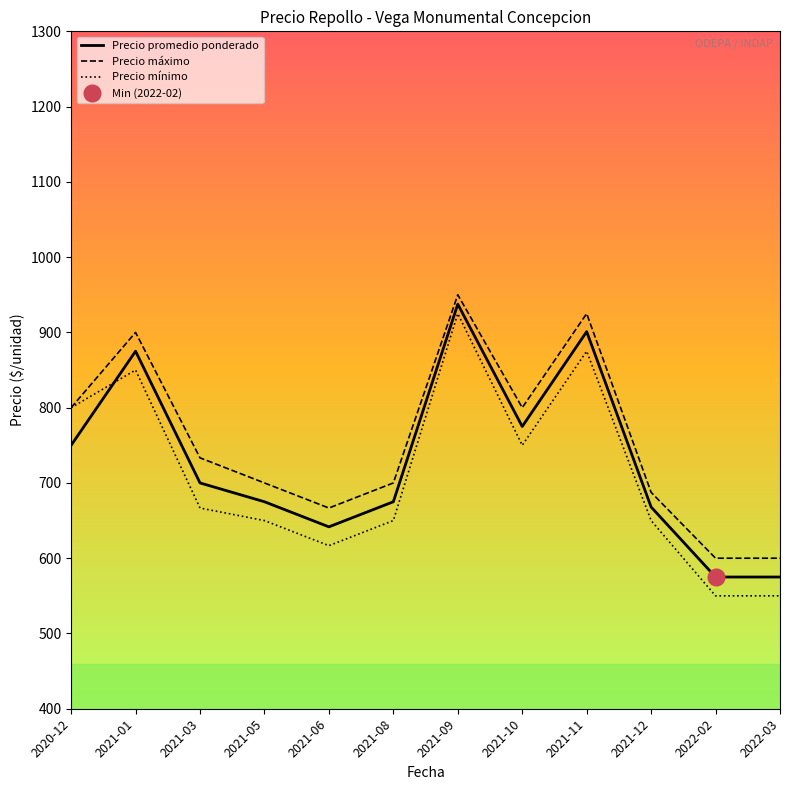

At which category is the sum across all series the highest?

2021-09